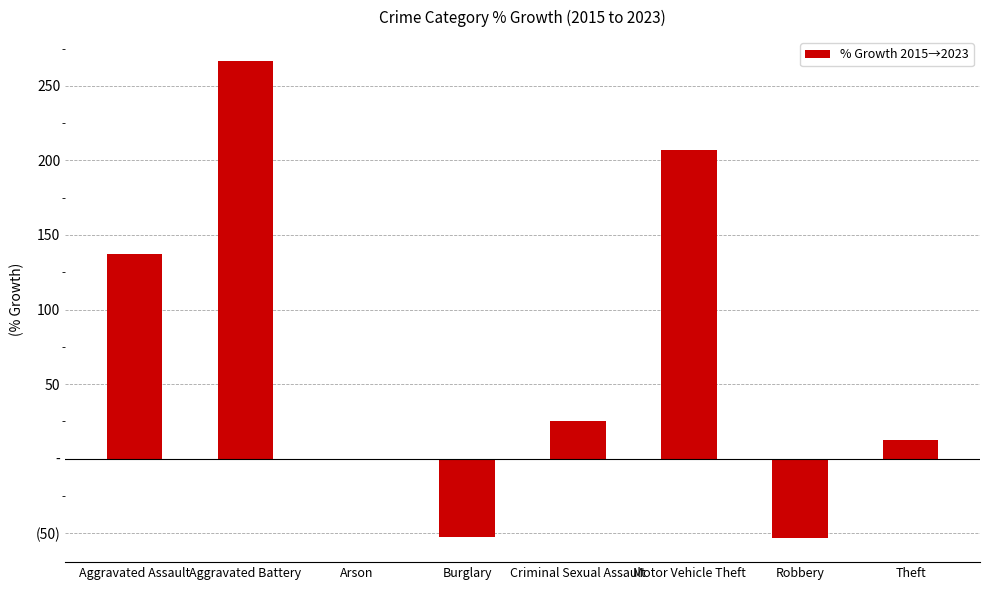

Reading left to right, extract all data points from this chart.

Aggravated Assault=137.5	Aggravated Battery=266.7	Arson=0.0	Burglary=-52.6	Criminal Sexual Assault=25.0	Motor Vehicle Theft=207.0	Robbery=-53.3	Theft=12.2